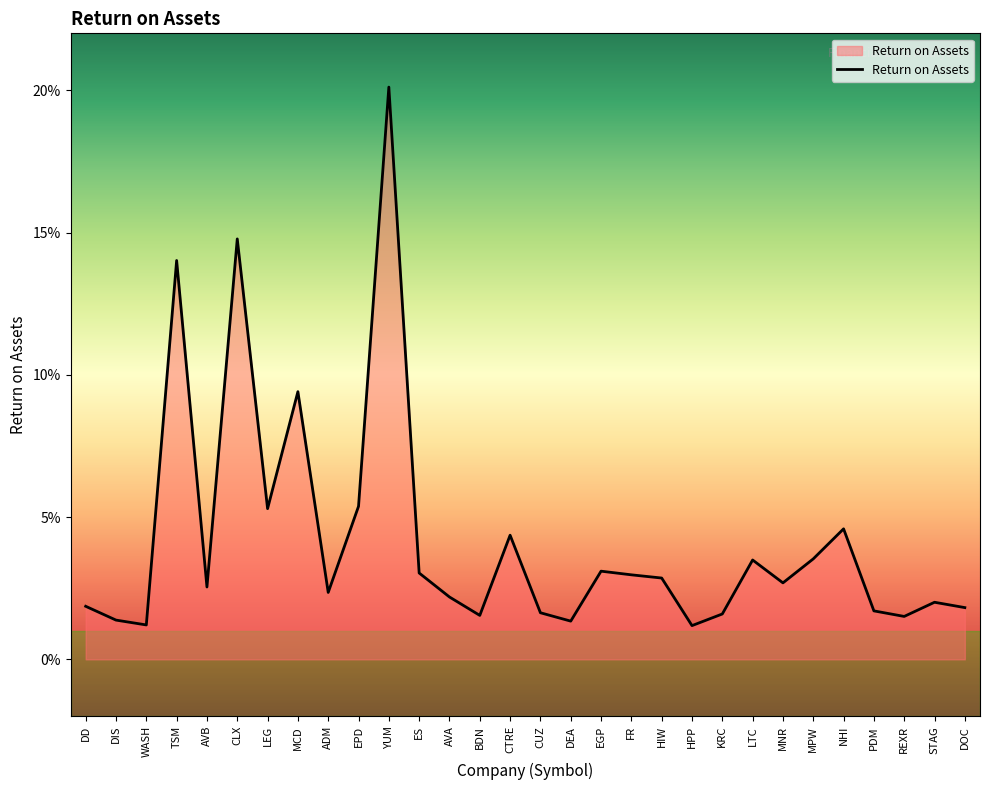

Does the chart have visible grid lines?

No